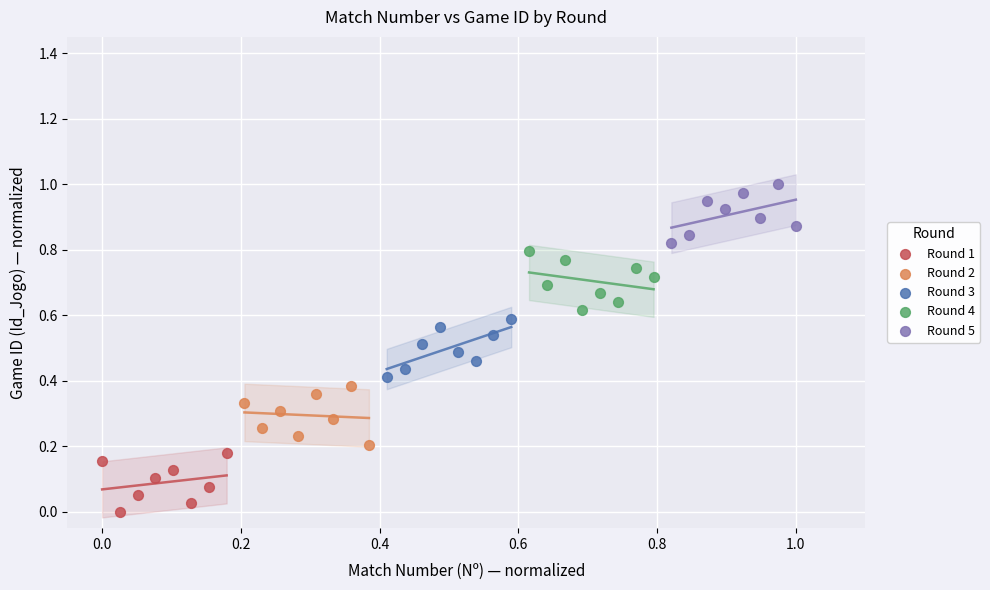

What are all the series names shown in the legend?

Round 1, Round 2, Round 3, Round 4, Round 5